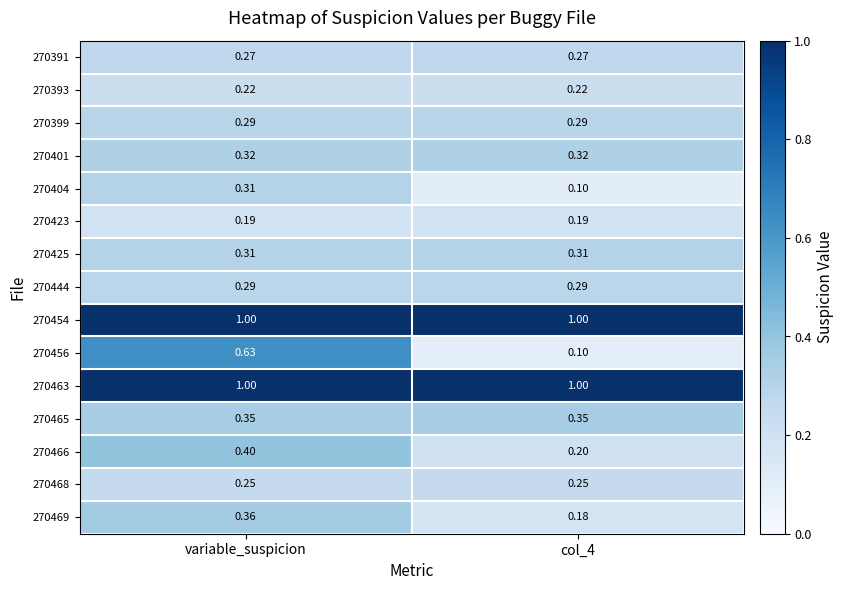

Is the value of 270399 at variable_suspicion greater than the value of 270391 at col_4?

Yes